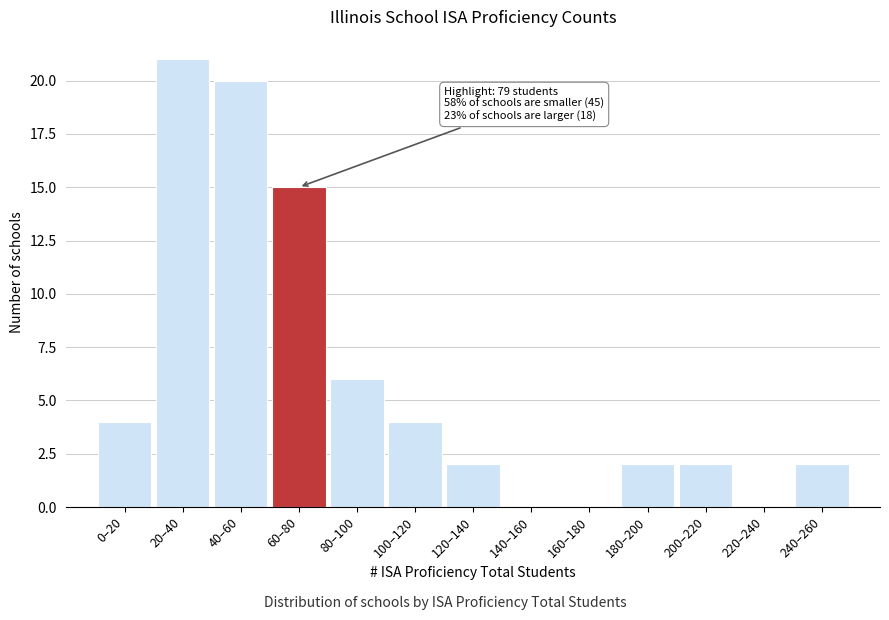

Reading left to right, what are all the values shown in this chart?

0–20=4	20–40=21	40–60=20	60–80=15	80–100=6	100–120=4	120–140=2	140–160=0	160–180=0	180–200=2	200–220=2	220–240=0	240–260=2